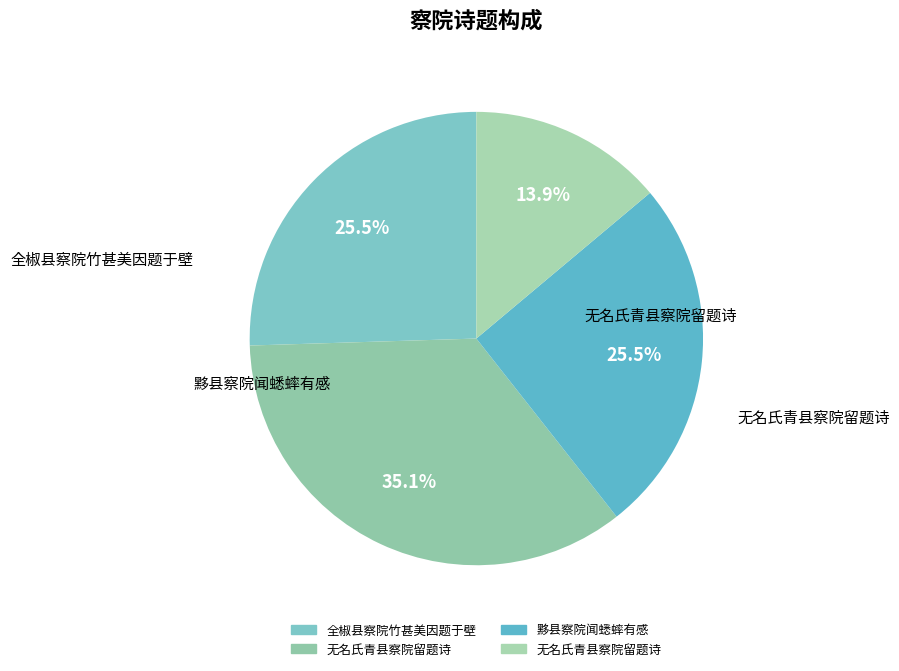

Rank the categories by value from lowest to highest.

无名氏青县察院留题诗, 全椒县察院竹甚美因题于壁, 黟县察院闻蟋蟀有感, 无名氏青县察院留题诗